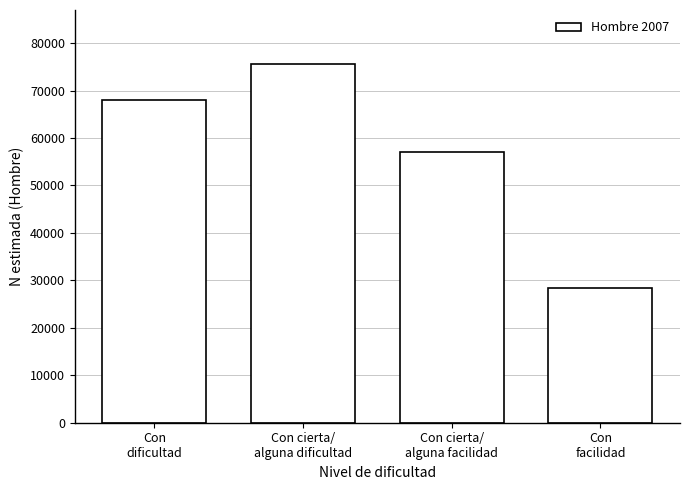

Reading left to right, what are all the values shown in this chart?

68022	75630	57152	28483